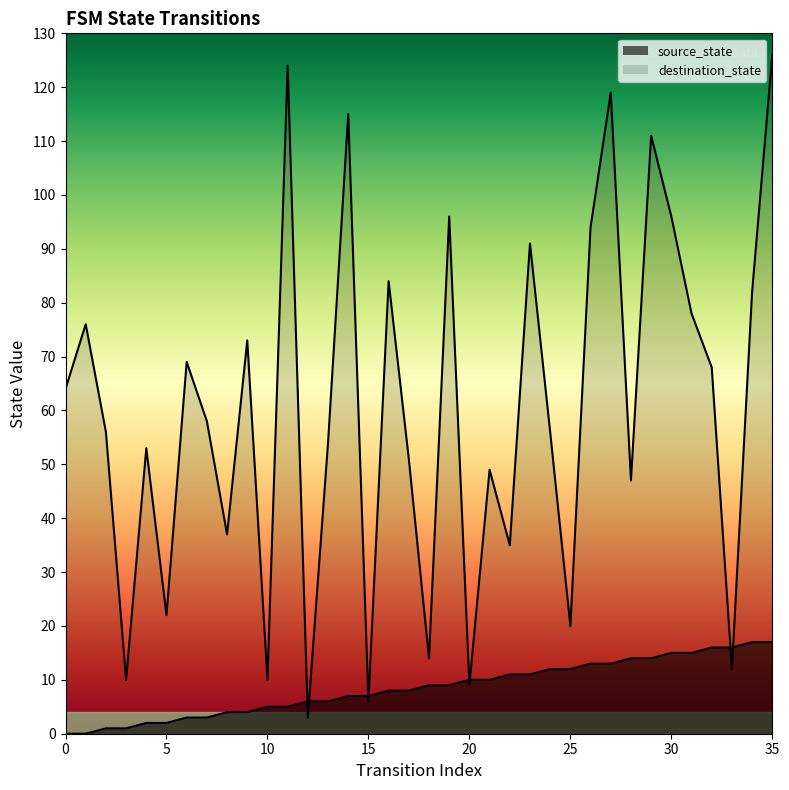

True or false: destination_state has more than 1 interior local peaks.

True